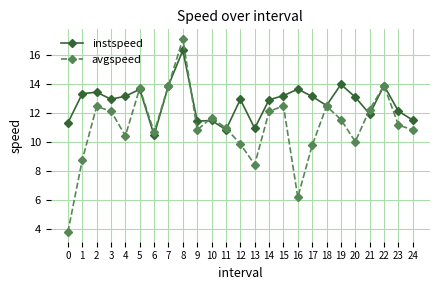

What is the difference between the second highest and second lowest values in the avgspeed series?

7.7